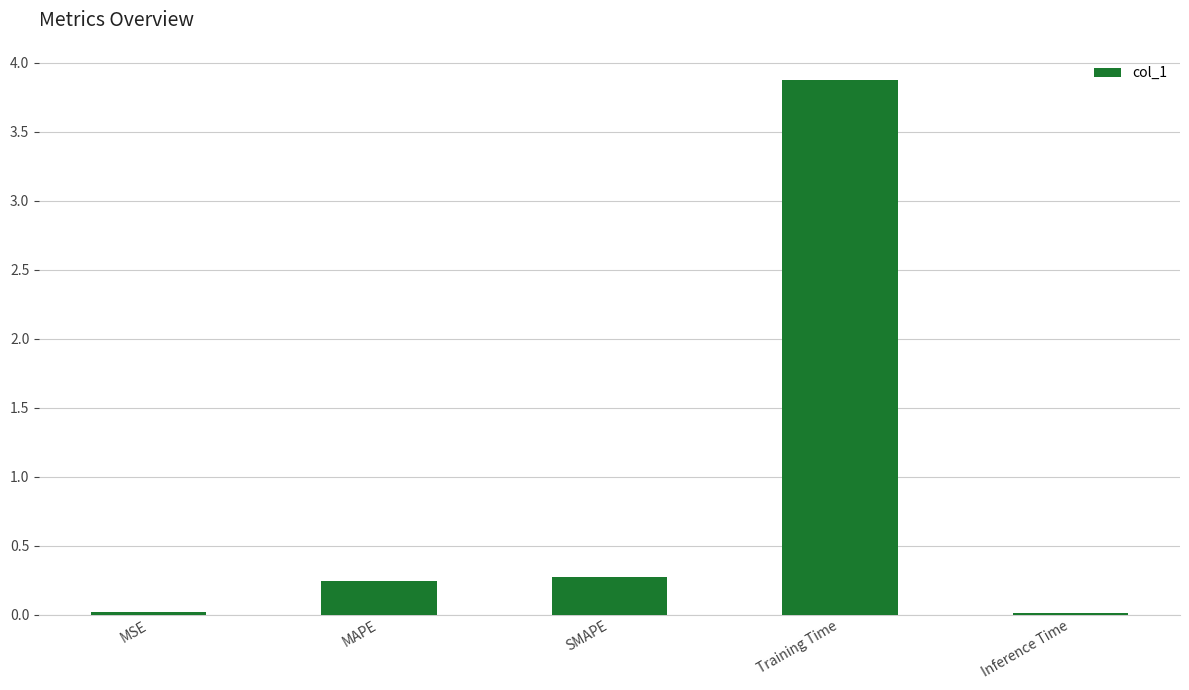

Between MAPE and Training Time, which is larger?

Training Time